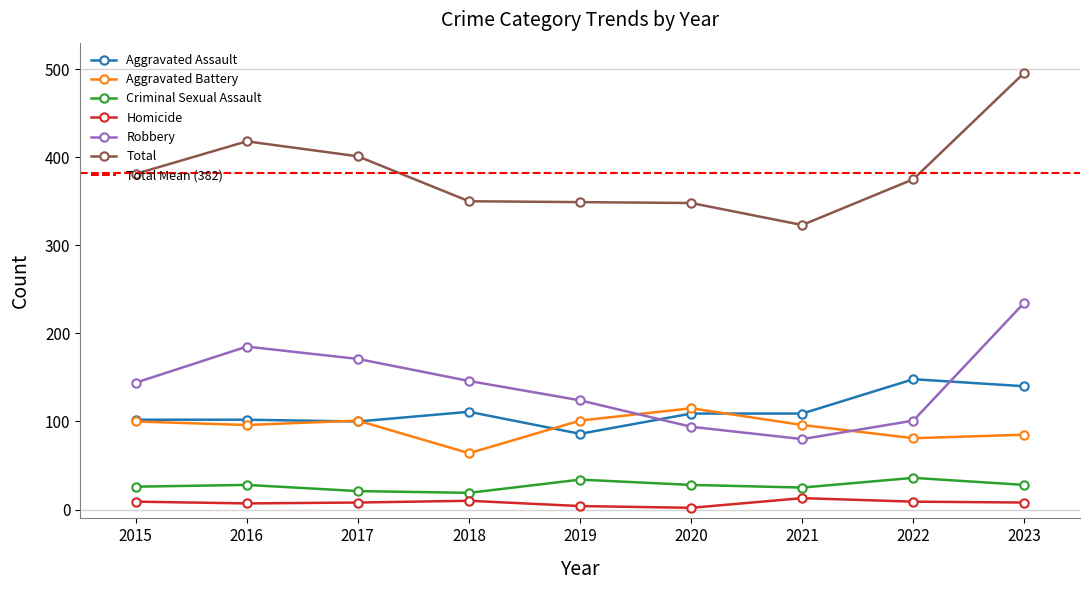

What is the sum of the Criminal Sexual Assault values at 2019 and 2016?

62